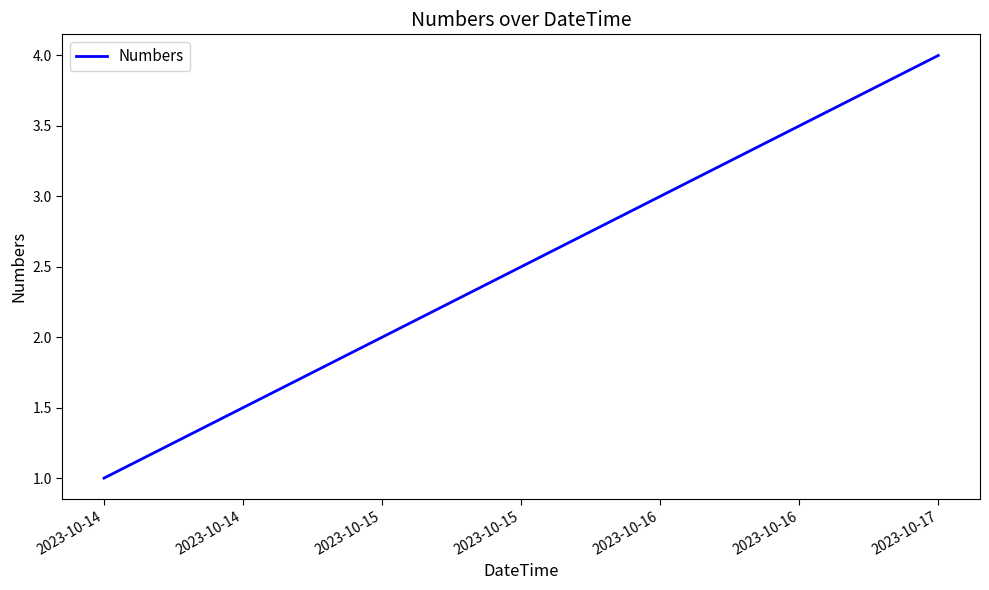

List the labels in order of value, smallest first.

2023-10-14, 2023-10-15, 2023-10-16, 2023-10-17